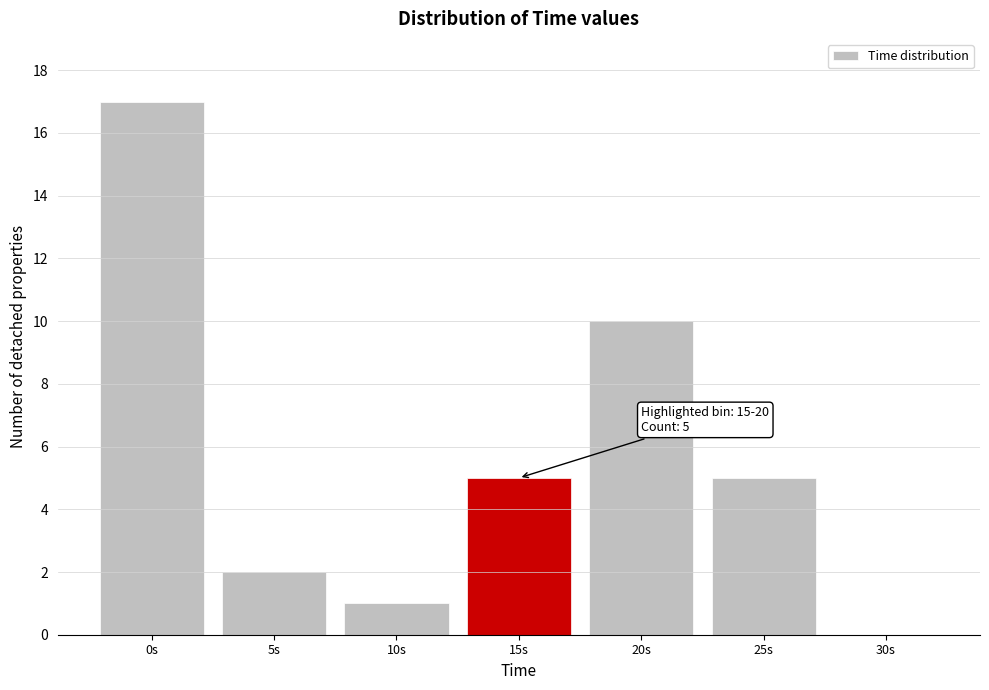

Reading left to right, what are all the values shown in this chart?

0s=17	5s=2	10s=1	15s=5	20s=10	25s=5	30s=0